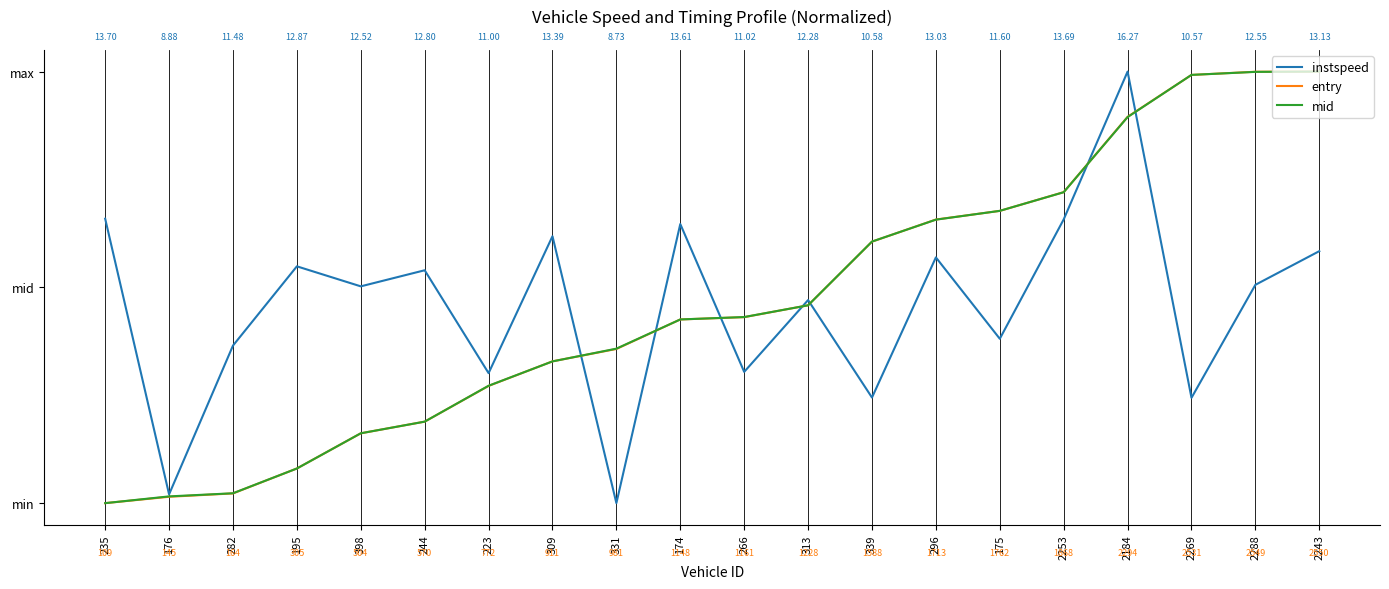

Is it true that mid equals 0.2 at 398?

True